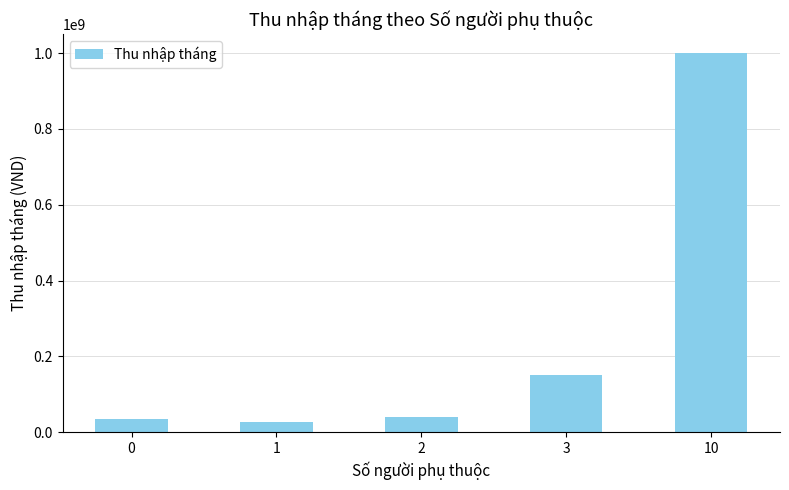

Reading right to left, what are all the values shown in this chart?

10=1000000000	3=150000000	2=40000000	1=27000000	0=35000000